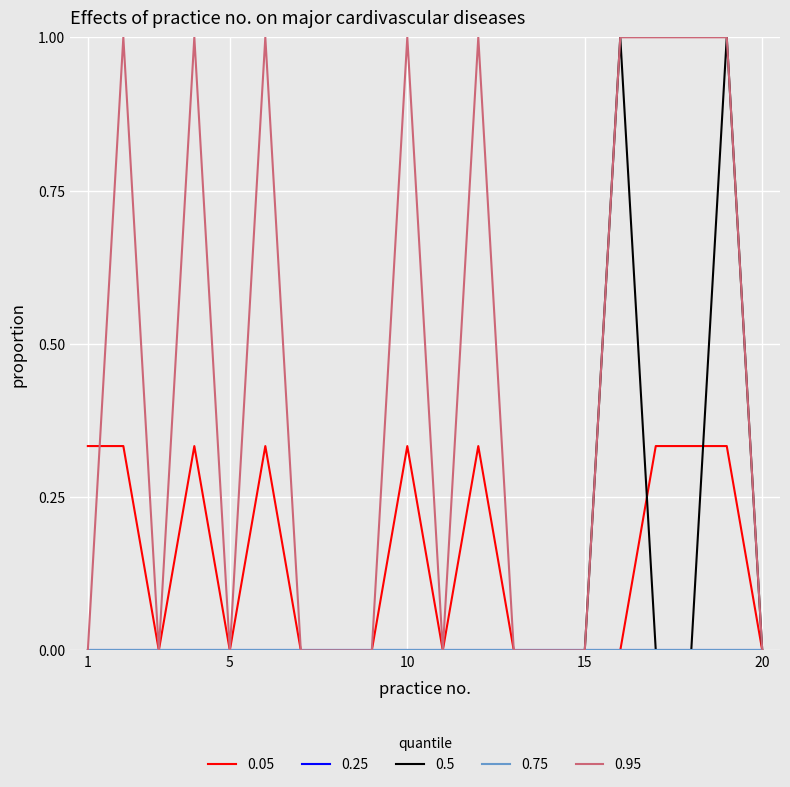

Reading right to left, what are all the values shown in this chart?

0.05: 0.0	0.3	0.3	0.3	0.0	0.0	0.0	0.0	0.3	0.0	0.3	0.0	0.0	0.0	0.3	0.0	0.3	0.0	0.3	0.3
0.5: 0.0	1.0	0.0	0.0	1.0	0.0	0.0	0.0	0.0	0.0	0.0	0.0	0.0	0.0	0.0	0.0	0.0	0.0	0.0	0.0
0.95: 0.0	1.0	1.0	1.0	1.0	0.0	0.0	0.0	1.0	0.0	1.0	0.0	0.0	0.0	1.0	0.0	1.0	0.0	1.0	0.0